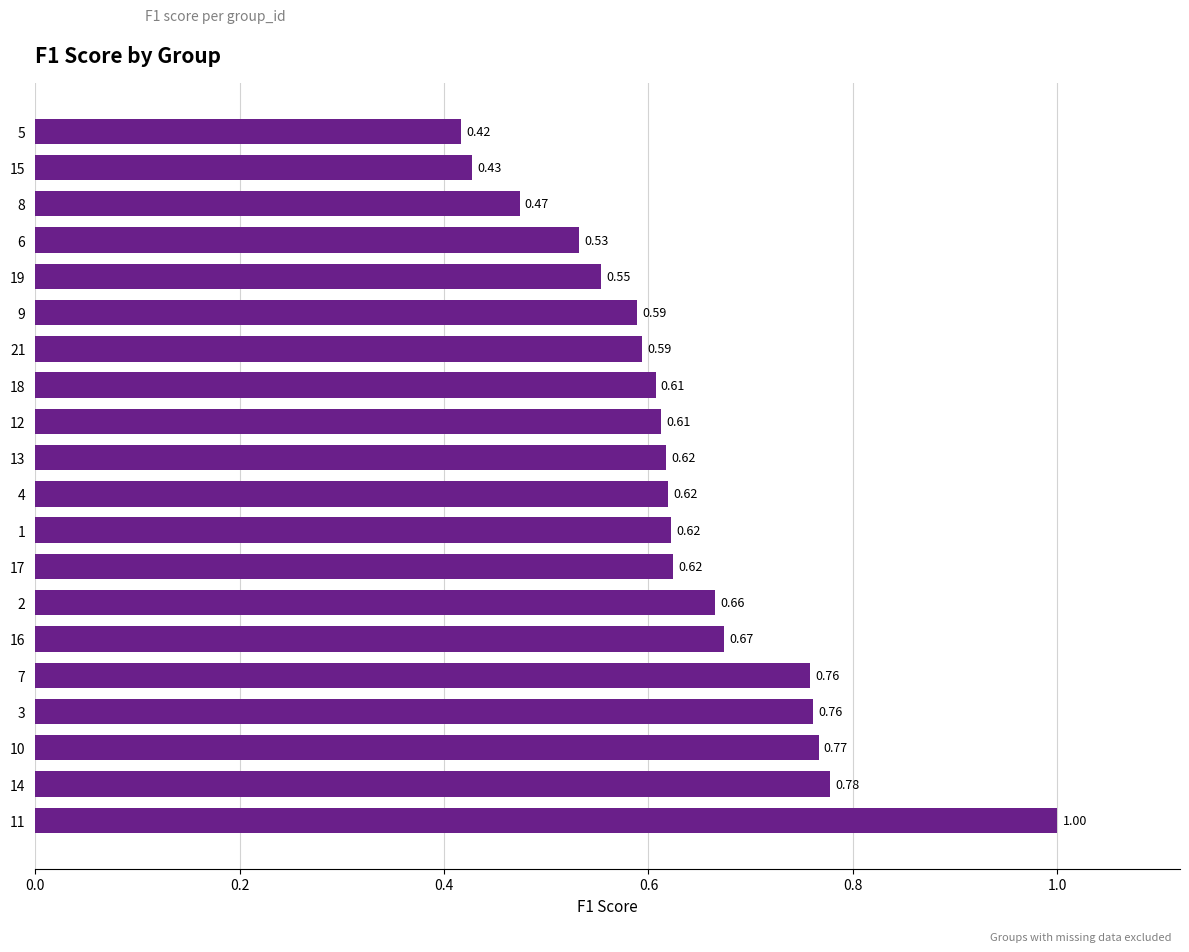

Which has a higher value, 9 or 14?

14